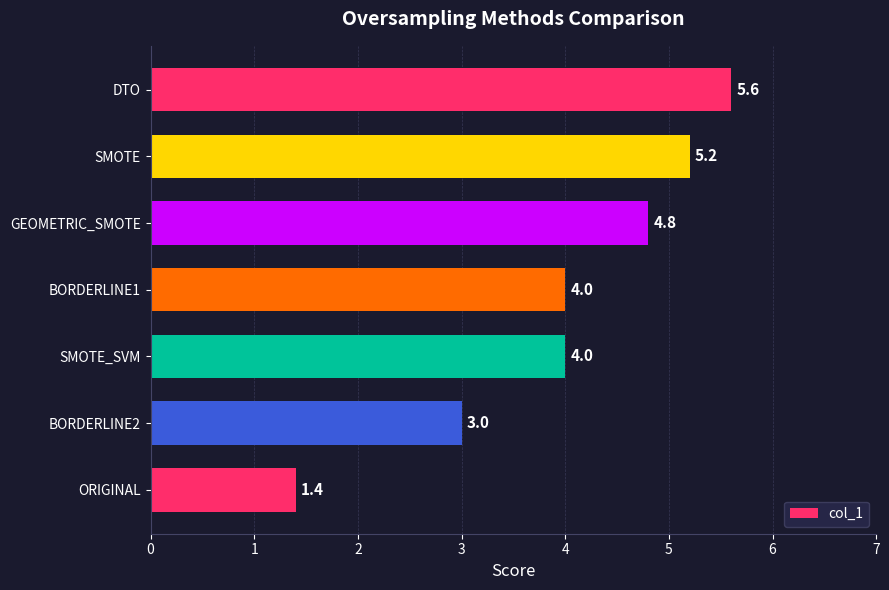

Reading bottom to top, what are all the values shown in this chart?

ORIGINAL=1.4	BORDERLINE2=3.0	SMOTE_SVM=4.0	BORDERLINE1=4.0	GEOMETRIC_SMOTE=4.8	SMOTE=5.2	DTO=5.6